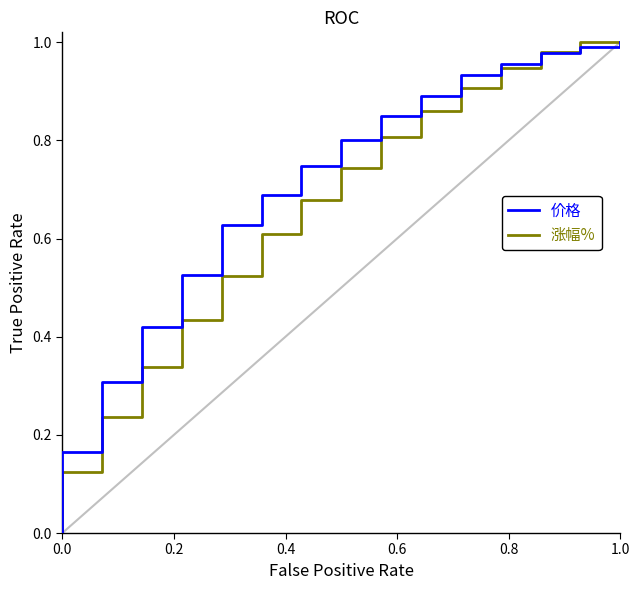

How many values in 涨幅% are above zero?

16